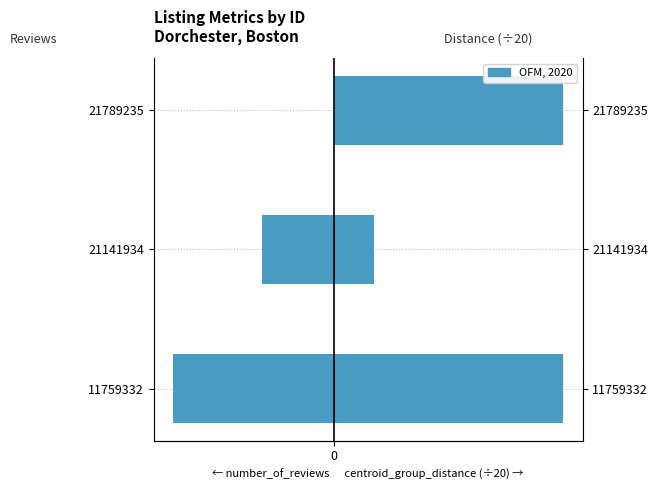

Rank the series by their maximum value, from lowest to highest.

number_of_reviews, centroid_group_distance (÷20)